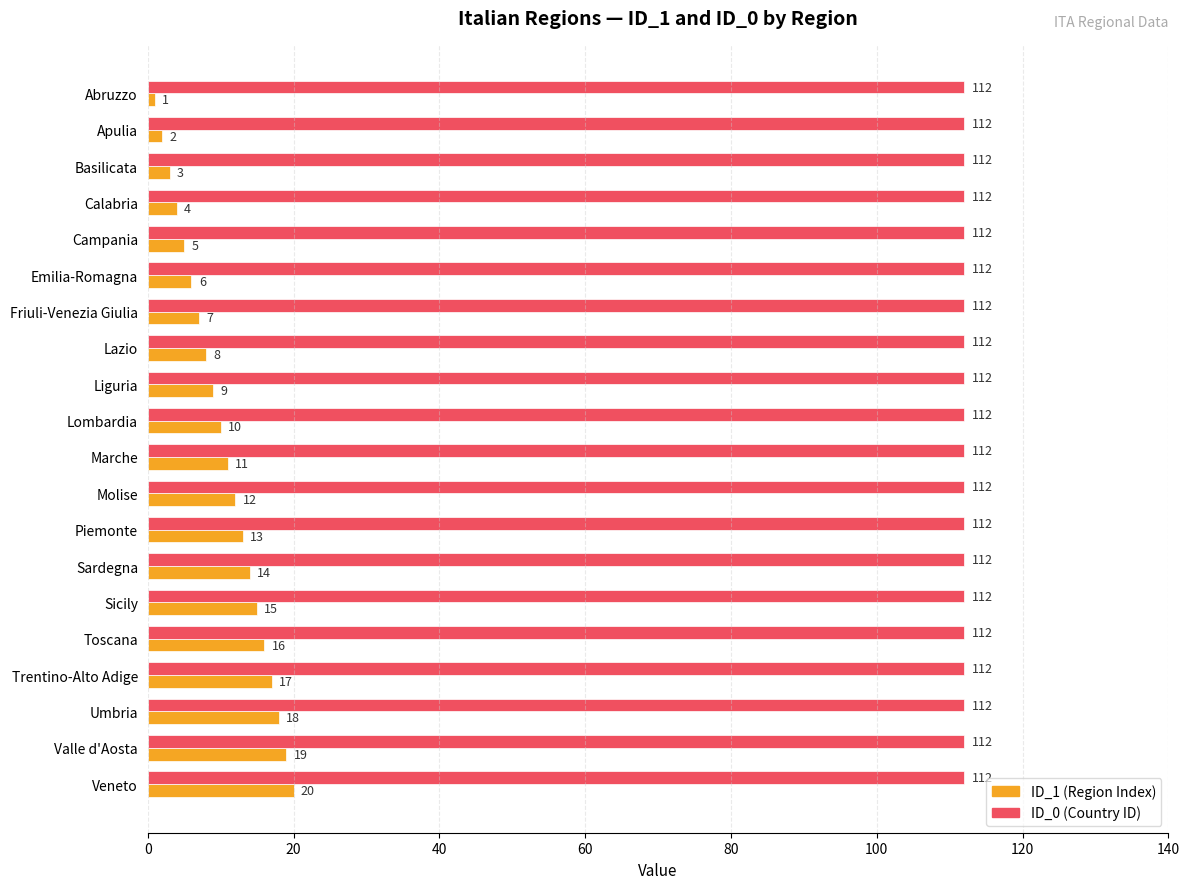

What is the total value across all series at Trentino-Alto Adige?

129